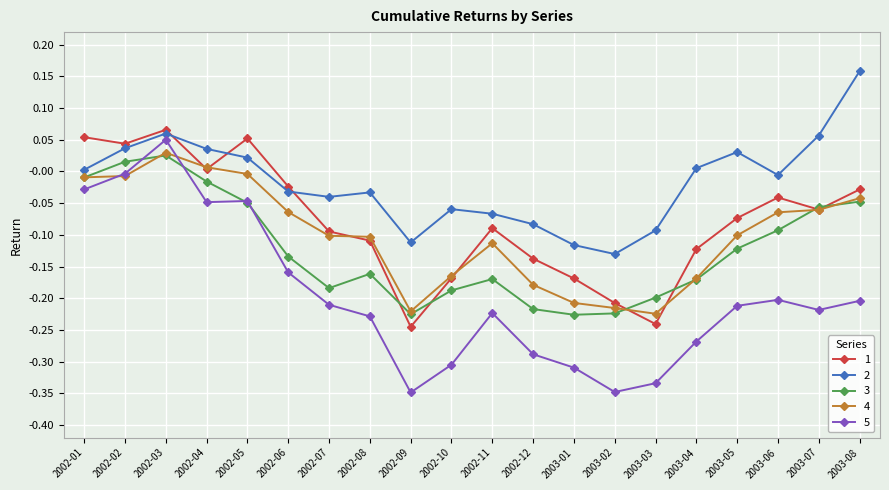

How many lines are shown in the chart?

5